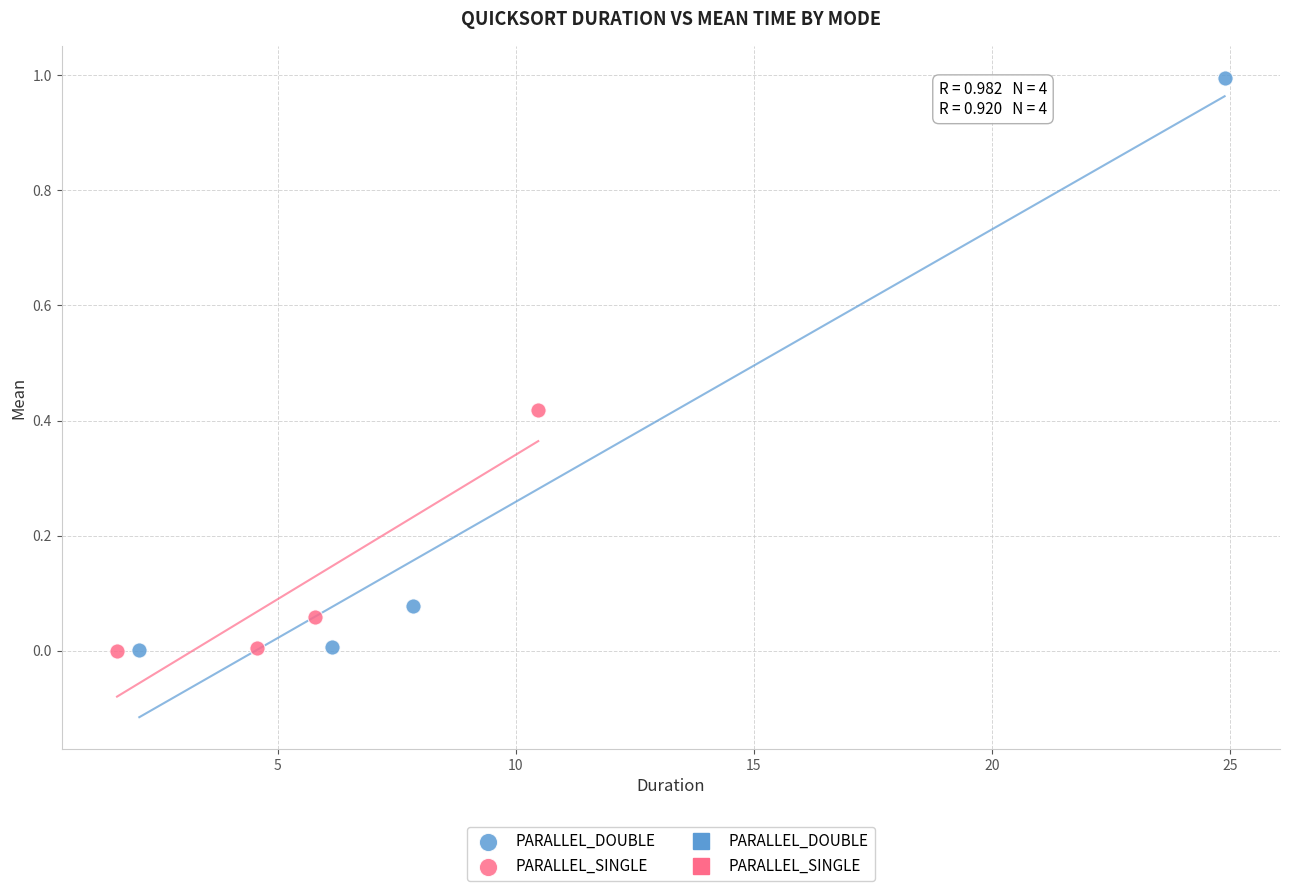

Which series has the largest Y range (max minus min)?

PARALLEL_DOUBLE